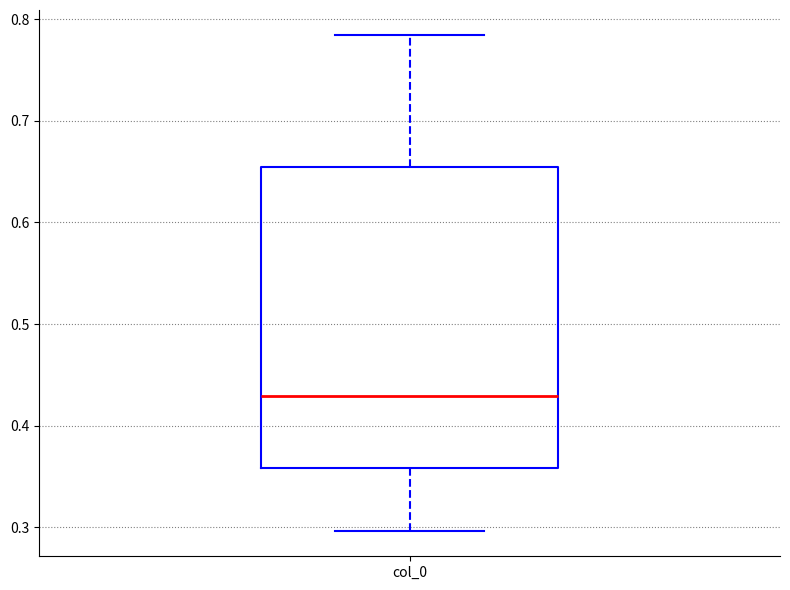

Read this box plot against the y-axis: the position of the median line, the range covered by the box, and the ends of both whiskers. The values are not printed on the chart, so give them approximately, as read against the axis.

median 0.43, box 0.36 to 0.65, whiskers 0.30 to 0.78